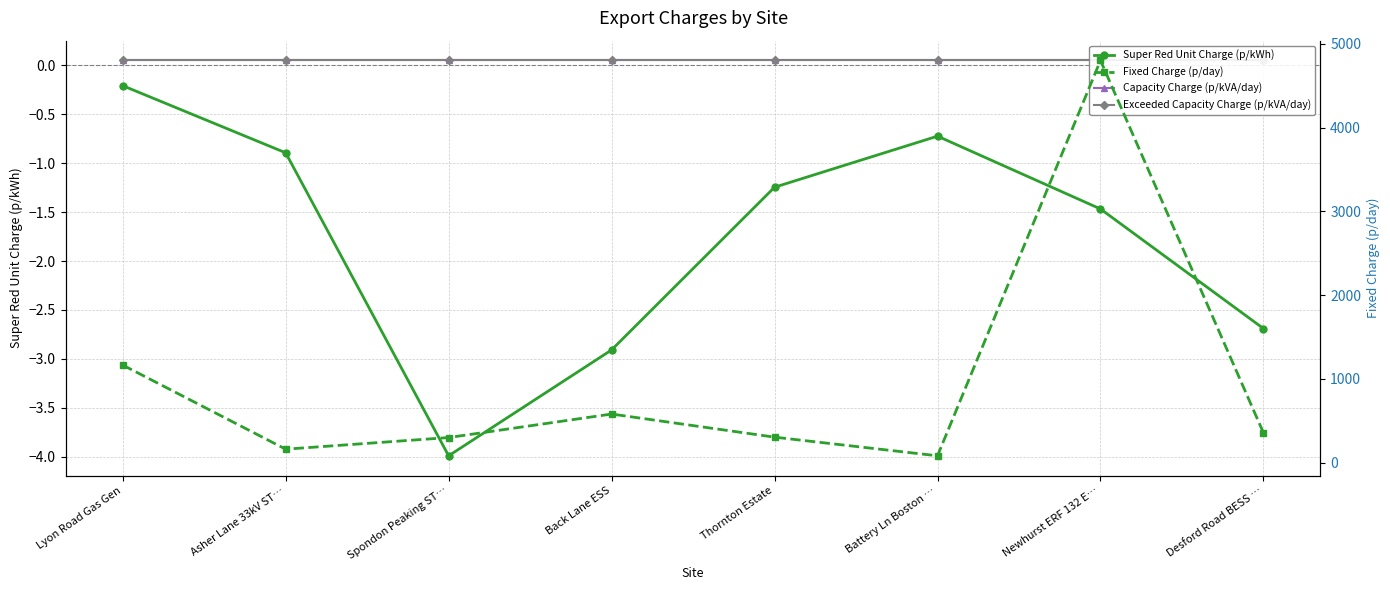

Is it true that Fixed Charge (p/day) equals 299.6 at Spondon Peaking ST…?

True